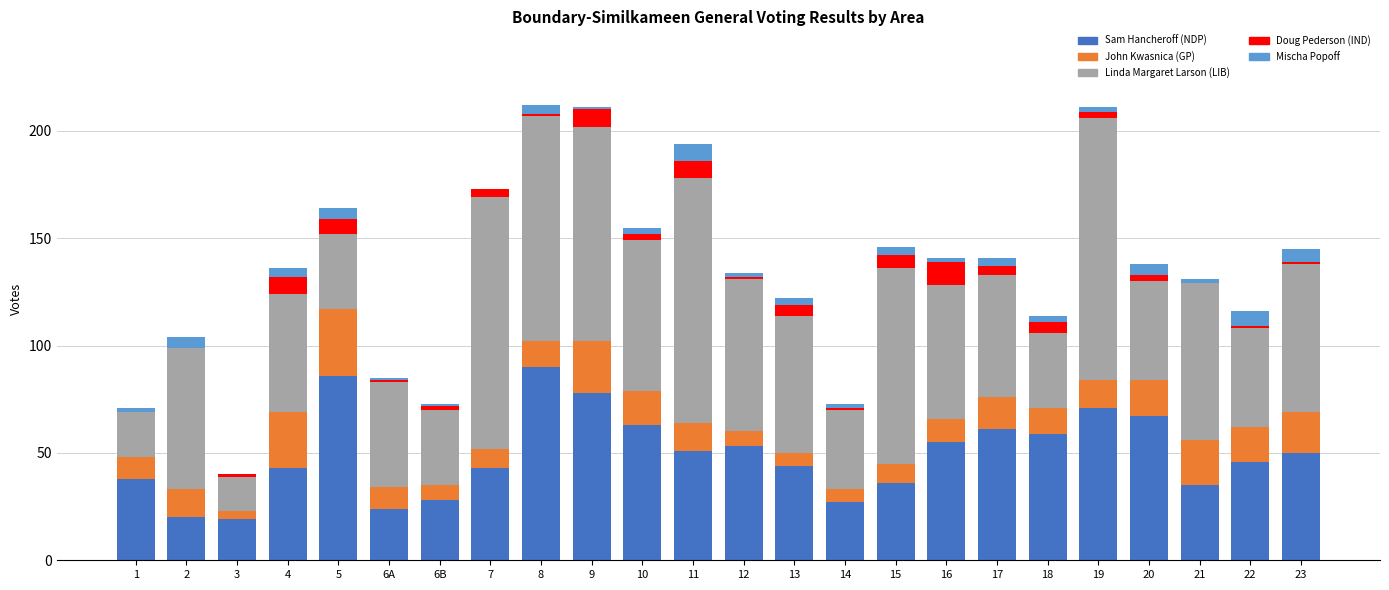

What is the sum of all Sam Hancheroff (NDP) values?

1187